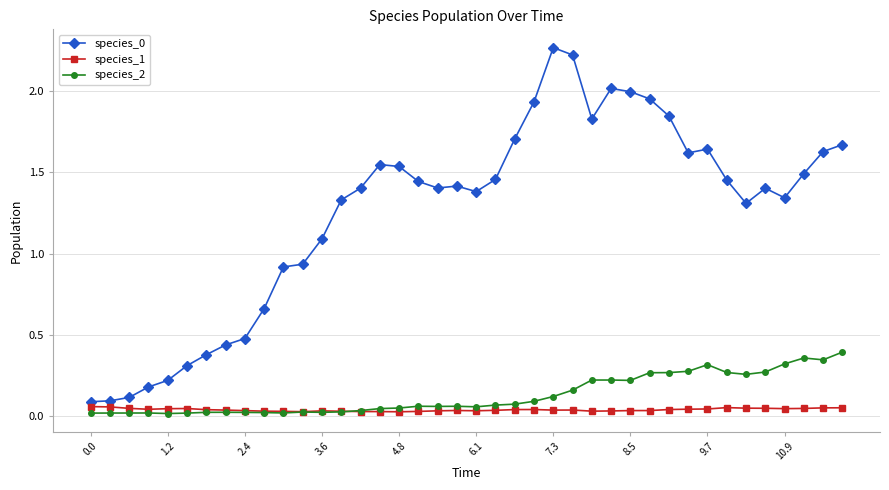

True or false: species_0 and species_2 intersect in this chart.

False